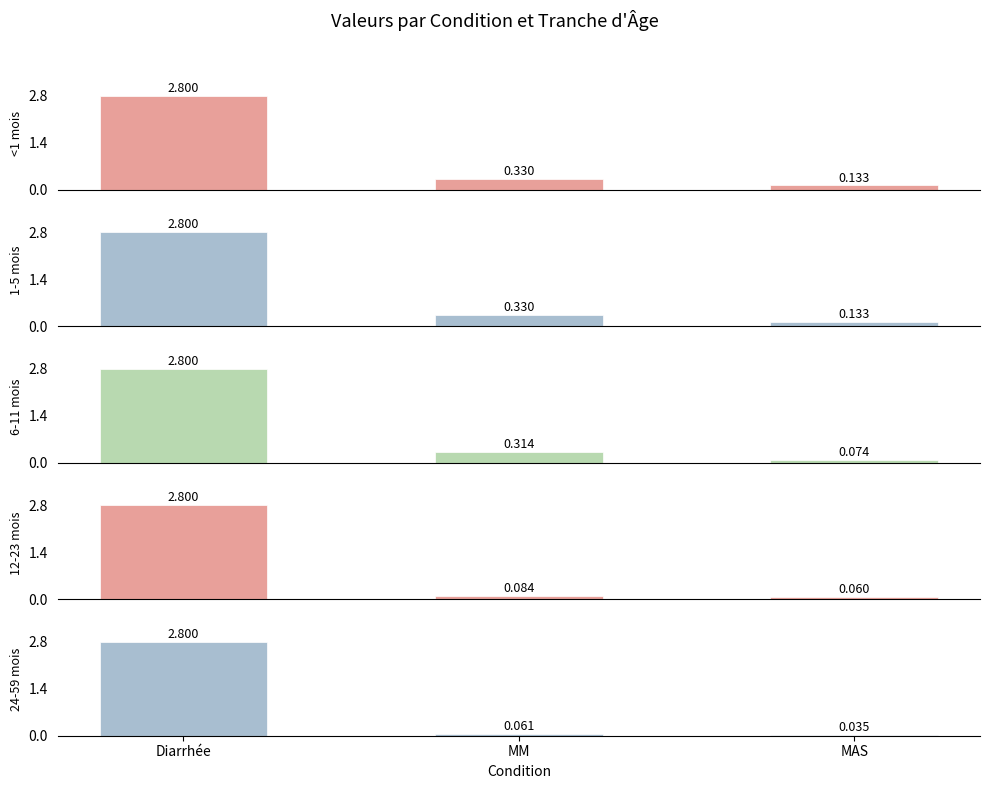

What are all the series names shown in the legend?

<1 mois, 1-5 mois, 6-11 mois, 12-23 mois, 24-59 mois